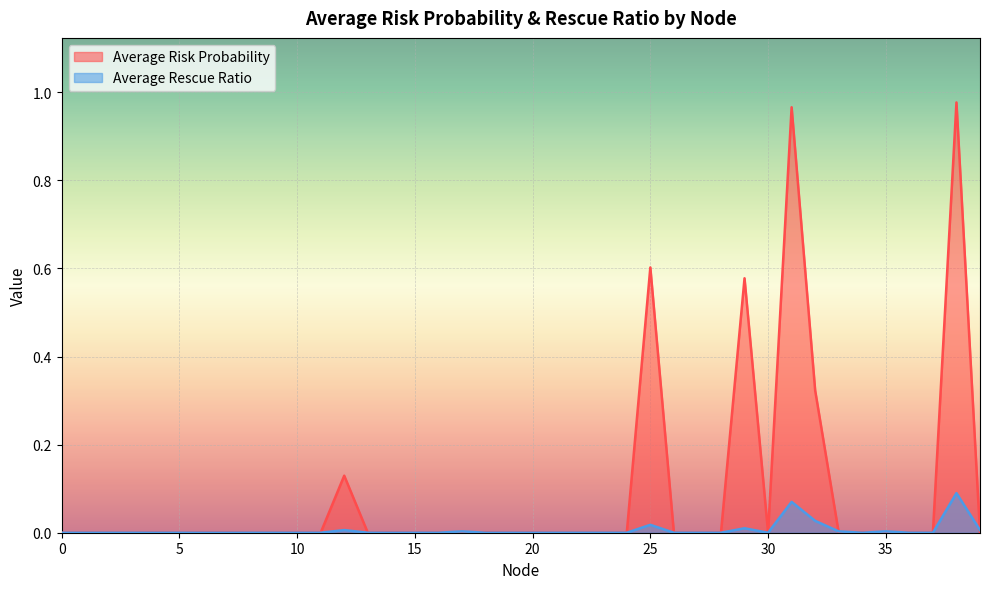

True or false: Average Rescue Ratio has a value of 0.0 at 3.

False